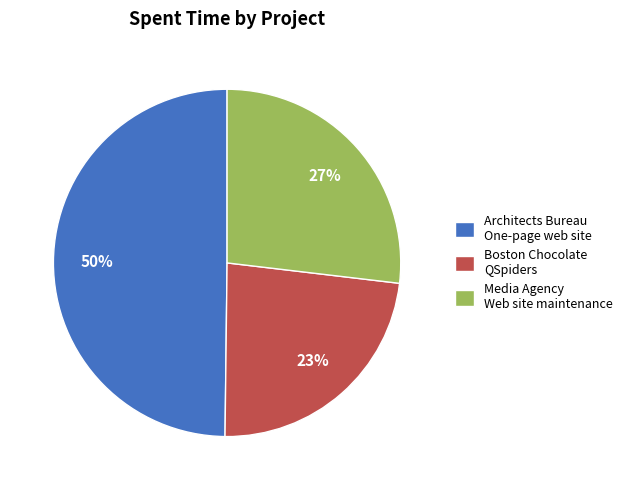

What is the ratio of the value at Boston Chocolate QSpiders to the value at Media Agency Web site maintenance?

0.9